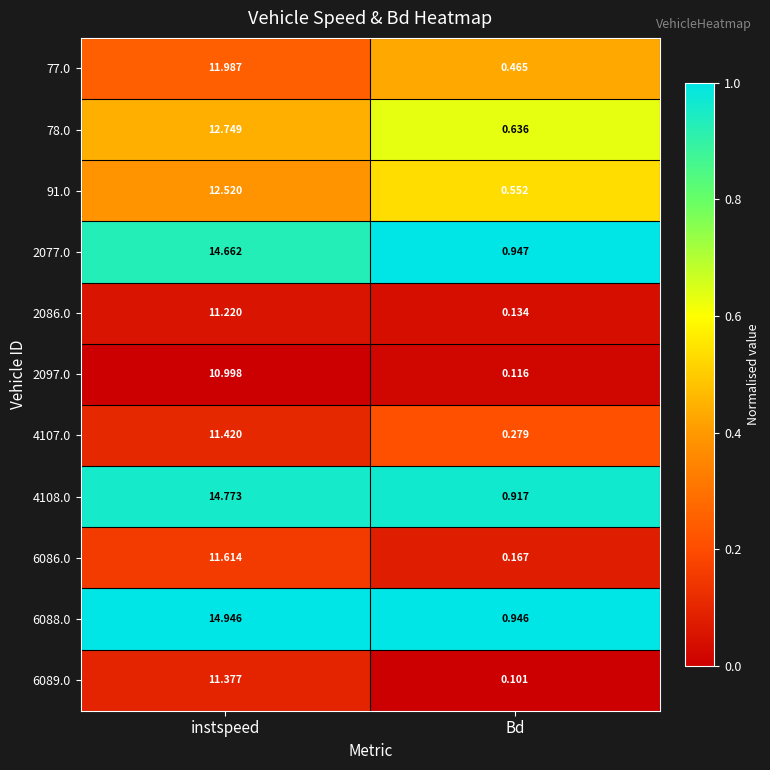

Rank the categories by 2086.0 value from highest to lowest.

instspeed, Bd